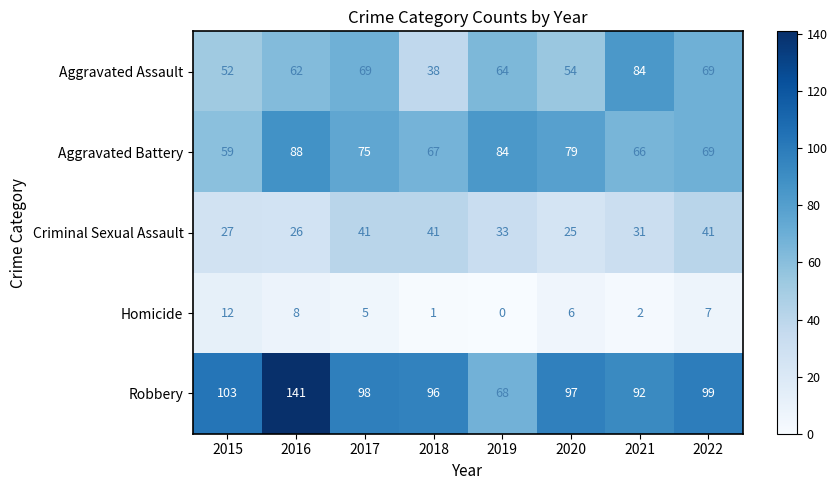

What is the highest value of the Aggravated Assault series?

84